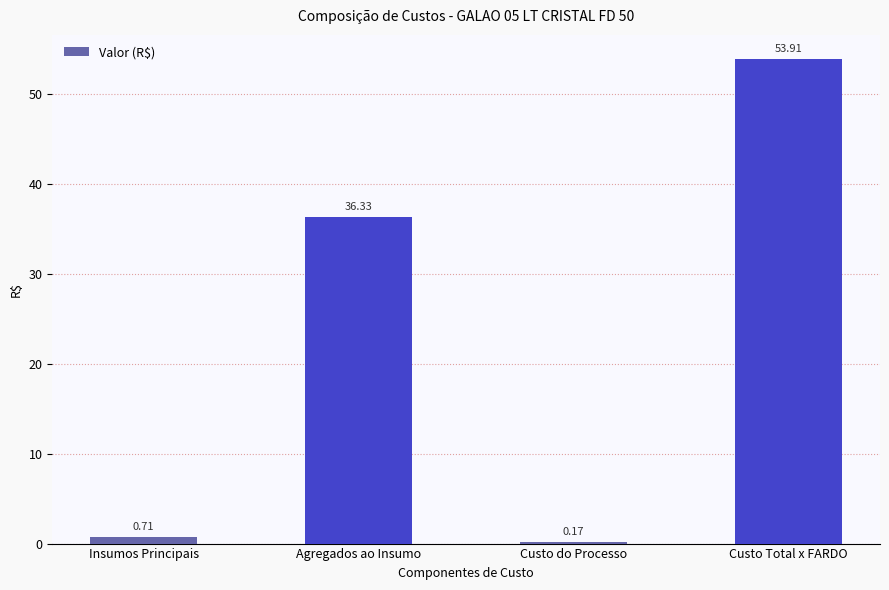

Rank the categories by value from lowest to highest.

Custo do Processo, Insumos Principais, Agregados ao Insumo, Custo Total x FARDO